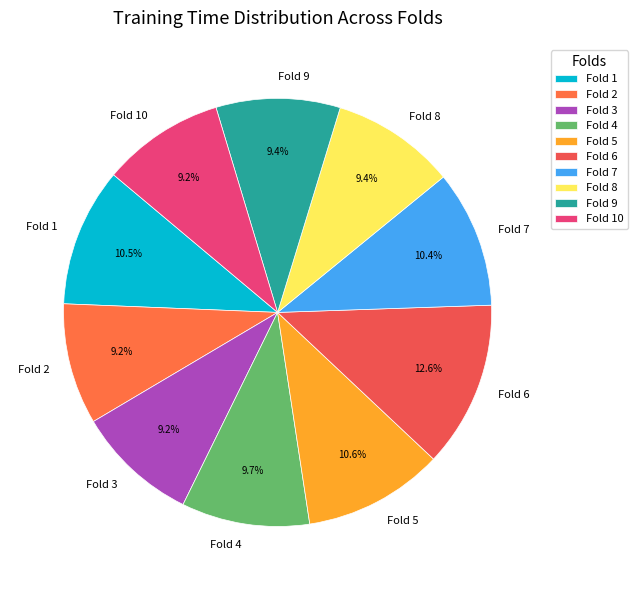

To the nearest percent, what portion does Fold 10 represent?

9%